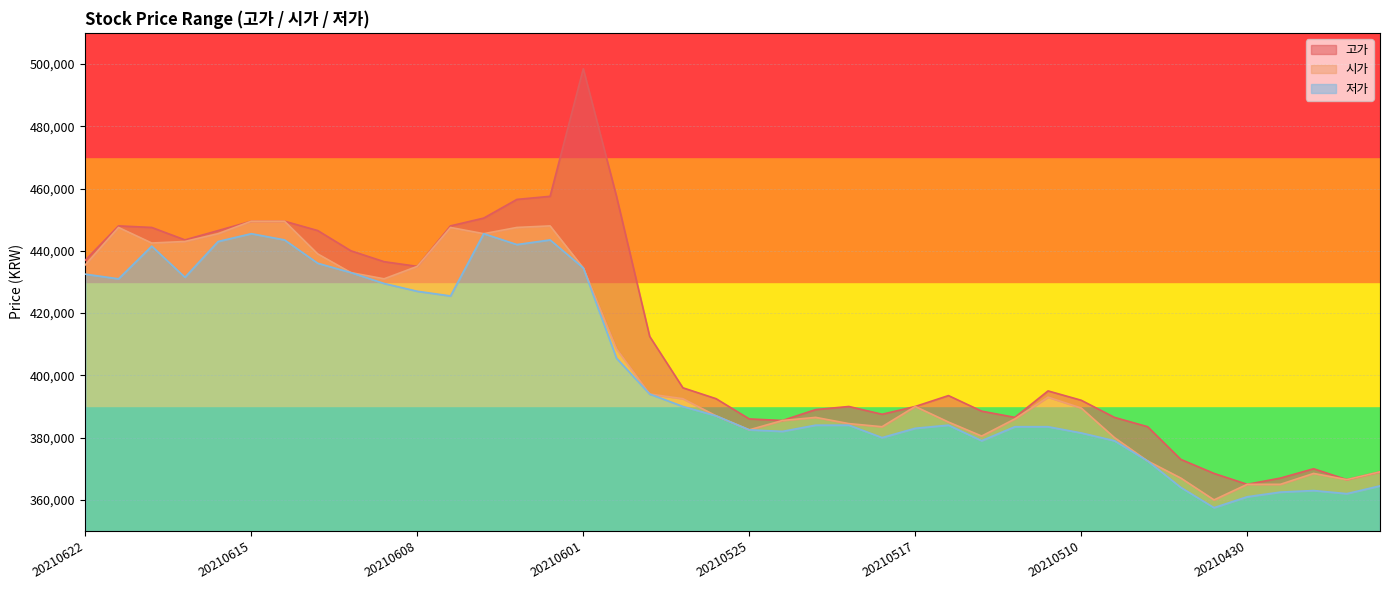

What is the value of the 시가 point at the 14th from the left?

447500